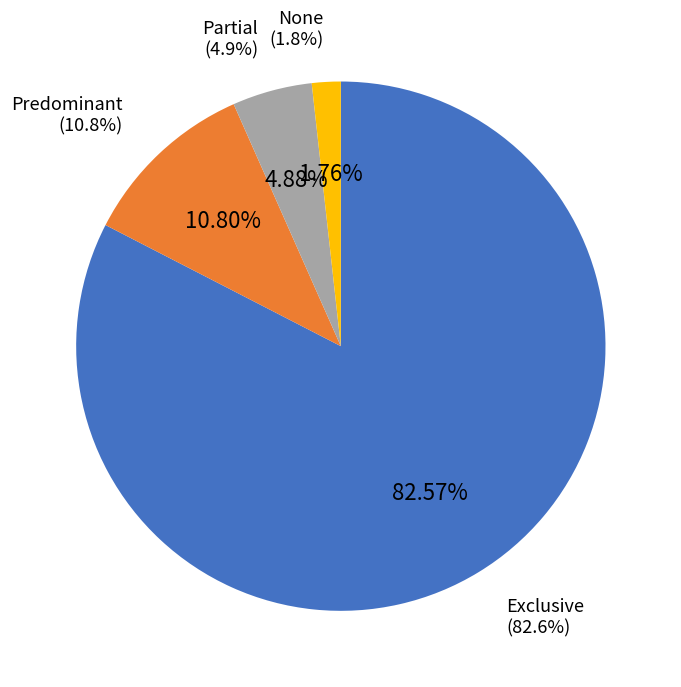

What percentage do Partial and Predominant together represent?

15.7%